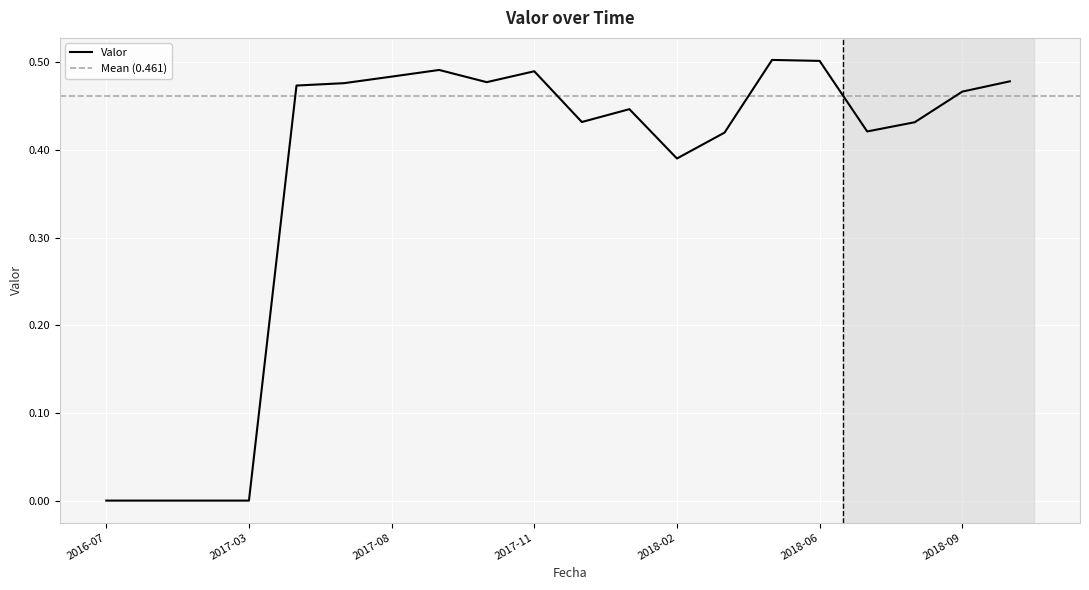

Where is the first local minimum?

2017-10-20